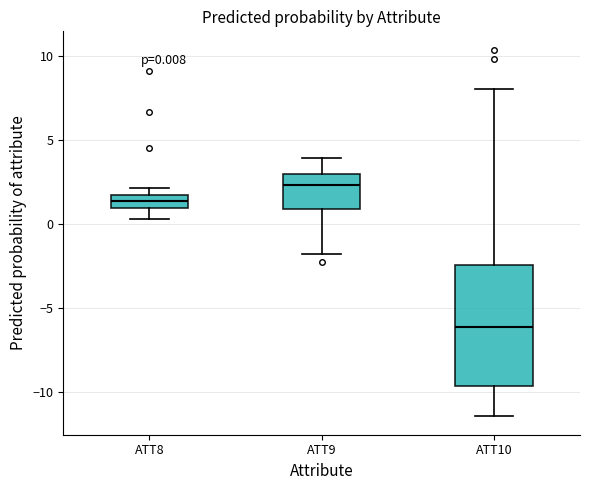

Comparing the boxes themselves (not the whiskers), which one is the tallest?

ATT10